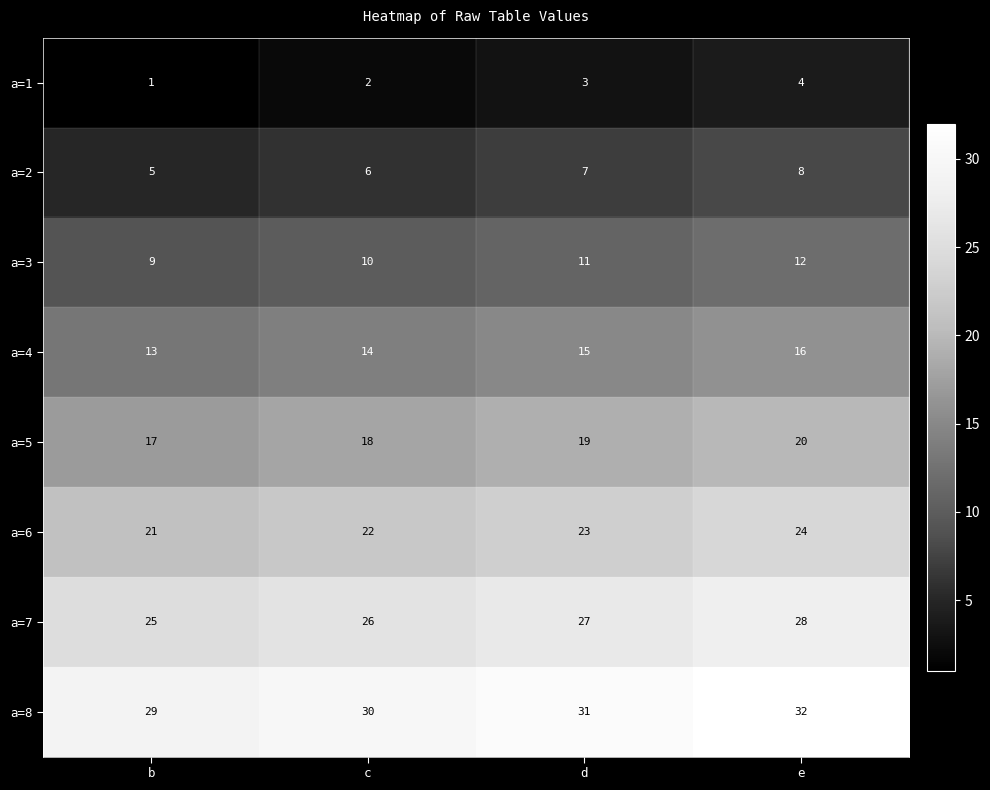

What is the total value across all series at b?

120